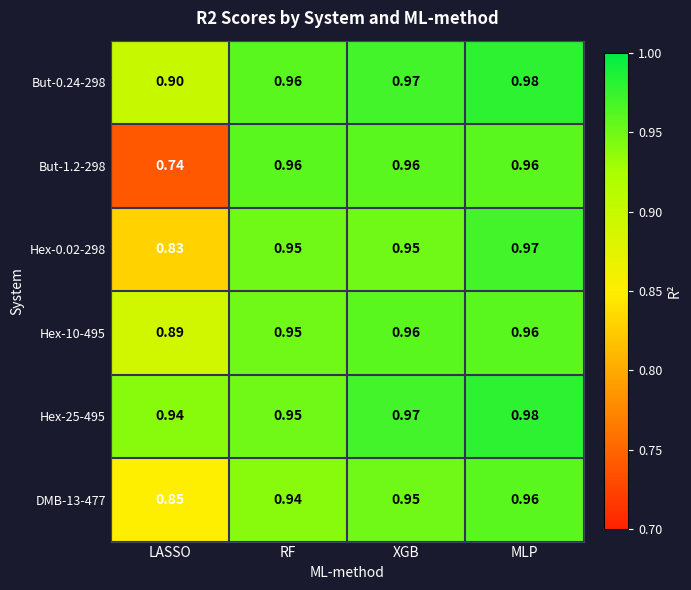

At which label is Hex-0.02-298 closest to 0?

LASSO